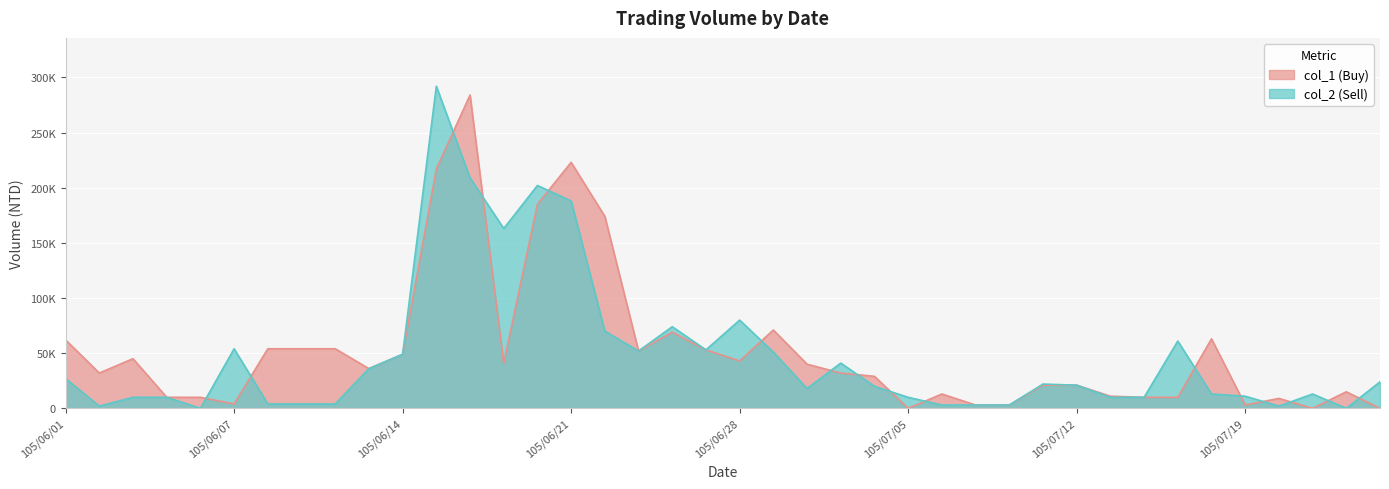

Where do col_2 (Sell) and col_1 (Buy) first cross each other?

105/06/06 and 105/06/07